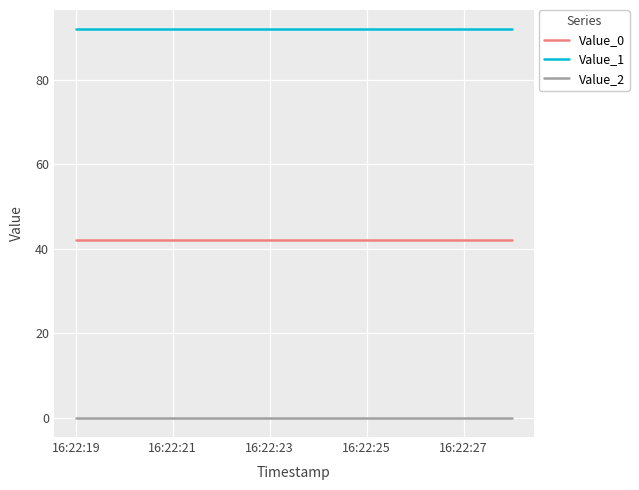

What are all the series names shown in the legend?

Value_0, Value_1, Value_2